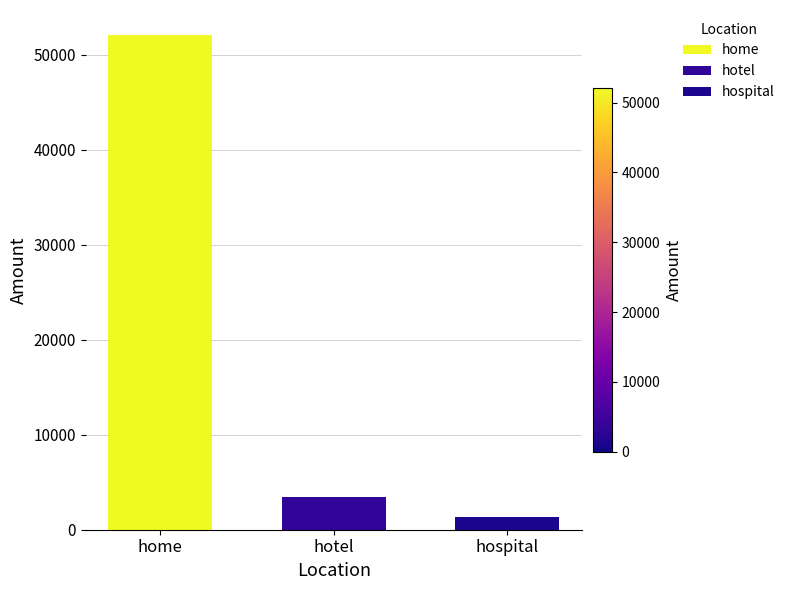

The value at hospital is 1375. True or false?

True